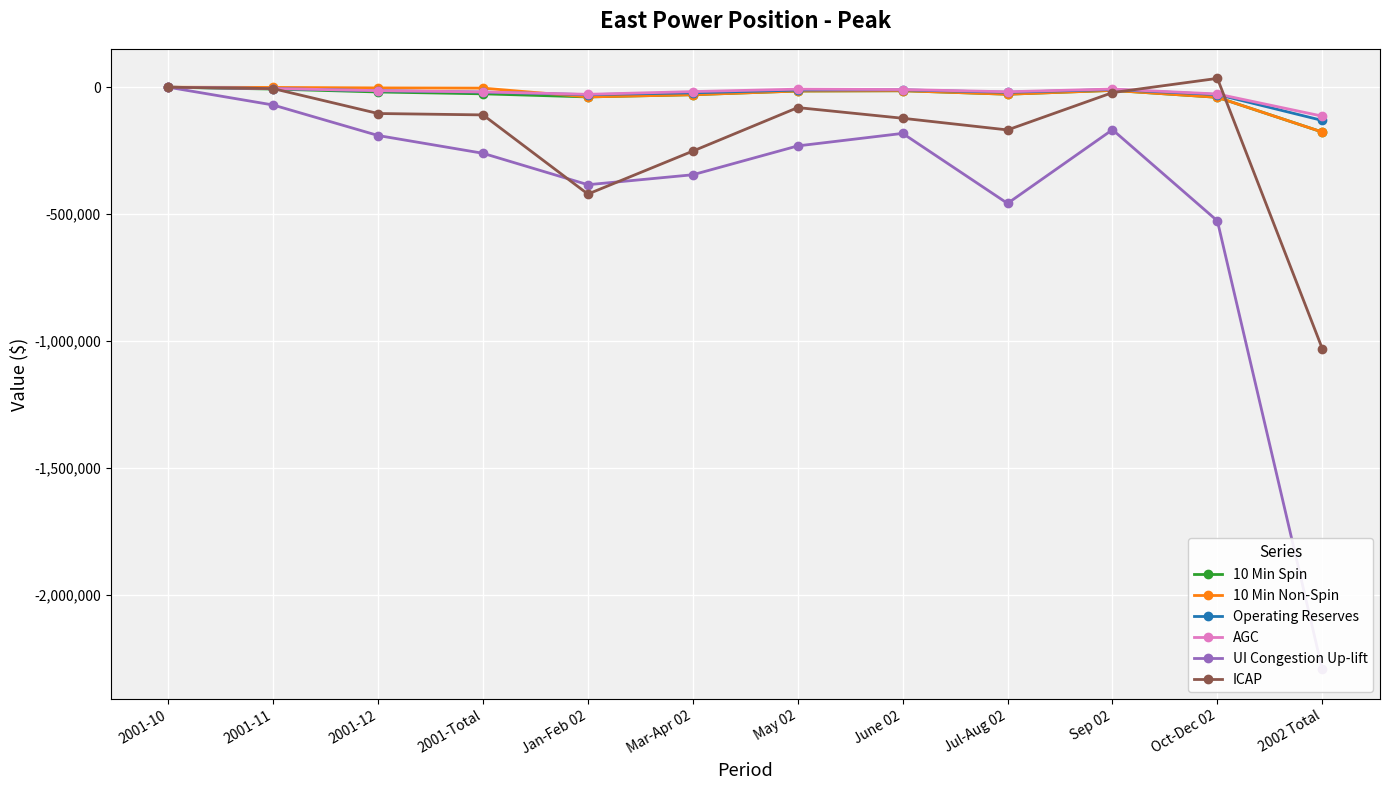

Where does the Operating Reserves series first go above -14019?

2001-10